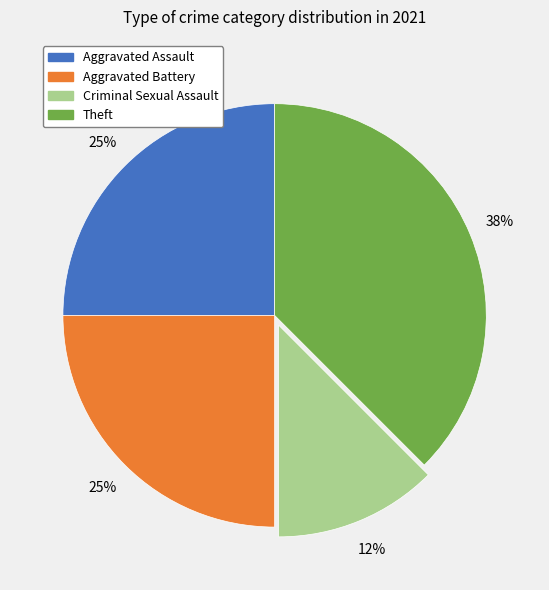

Does any single category account for the majority?

No